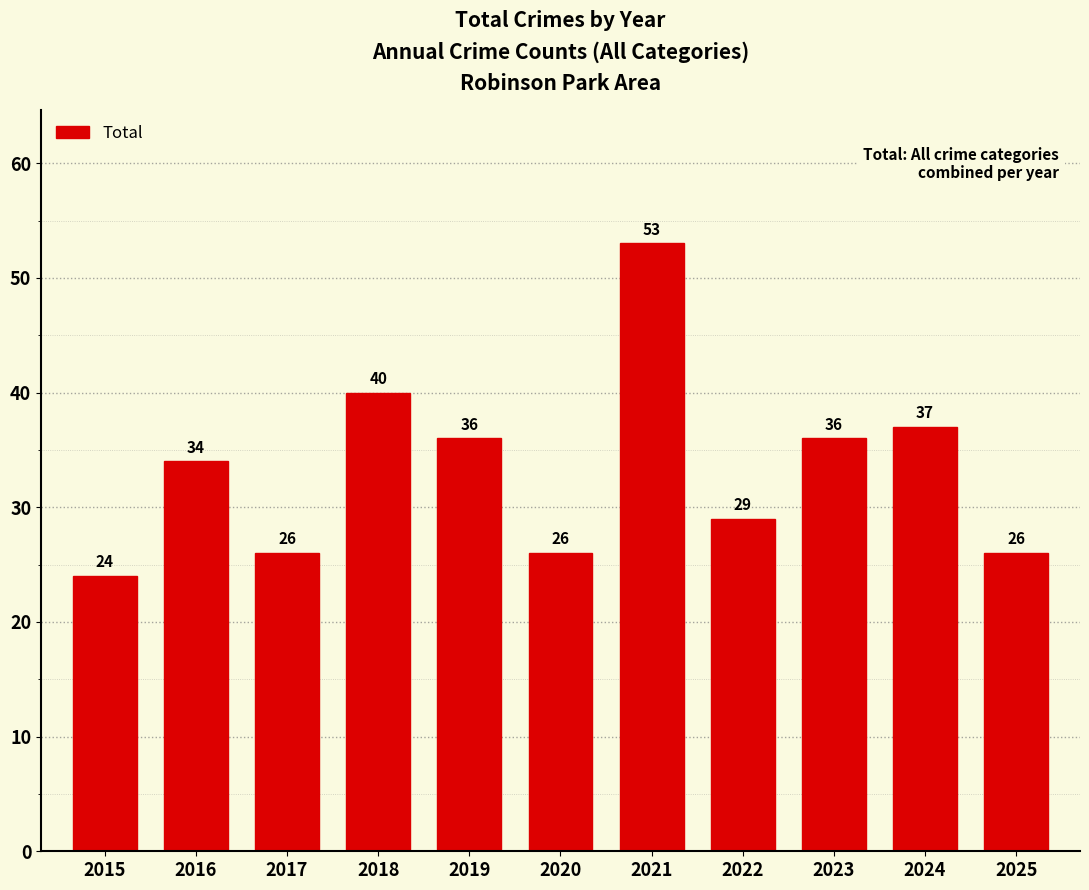

Where is the data nearest to the value 38?

2024